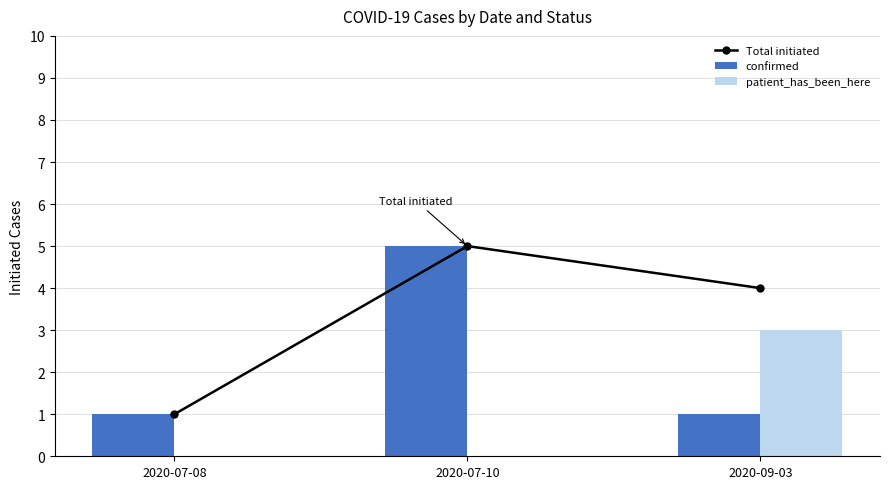

What is the difference between the maximum and second lowest values in the patient_has_been_here series?

3